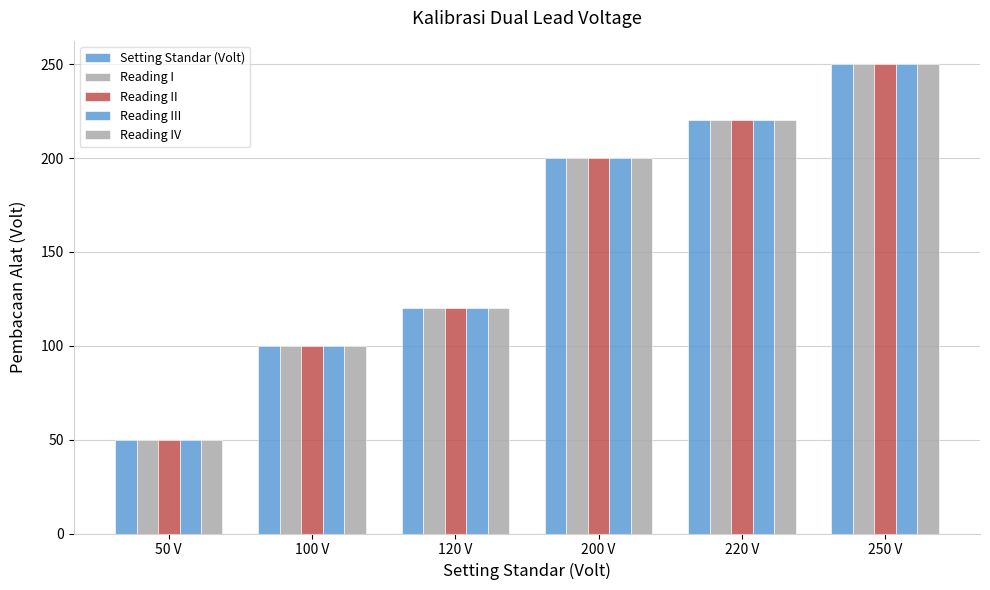

Are the bars grouped side by side (vs. stacked)?

Yes